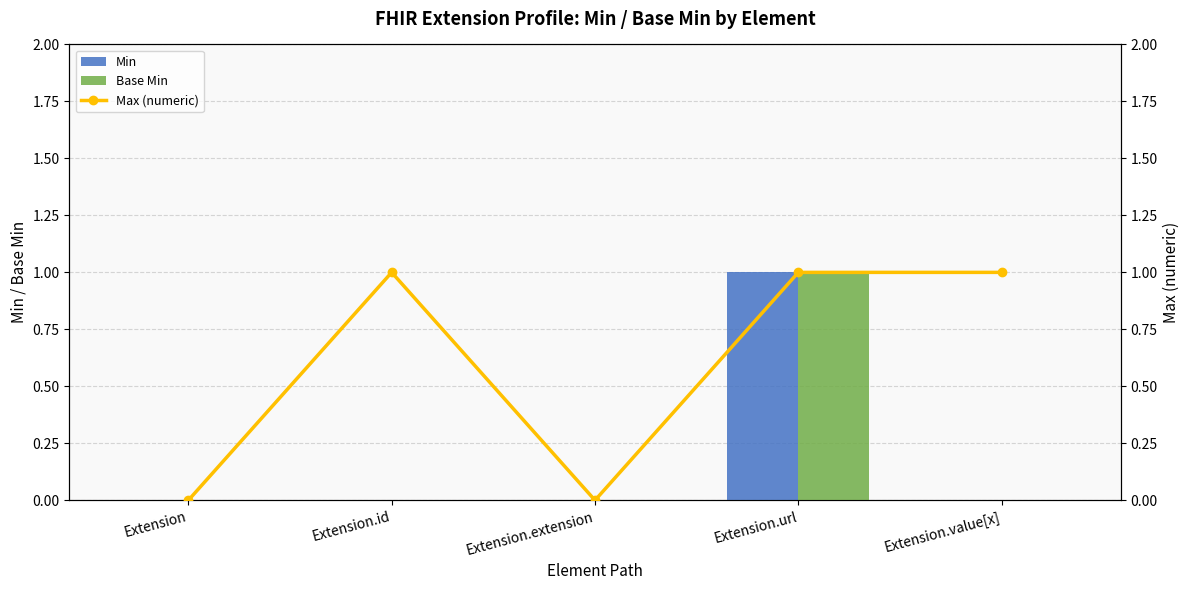

Reading left to right, what are all the values shown in this chart?

Min: 0	0	0	1	0
Base Min: 0	0	0	1	0
Max (numeric): 0	1	0	1	1